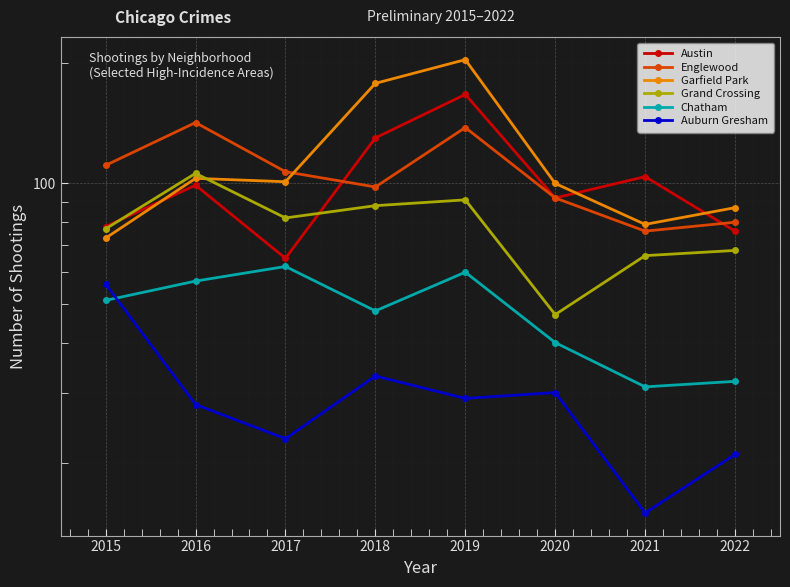

What value does the Auburn Gresham series have at 2019?

29